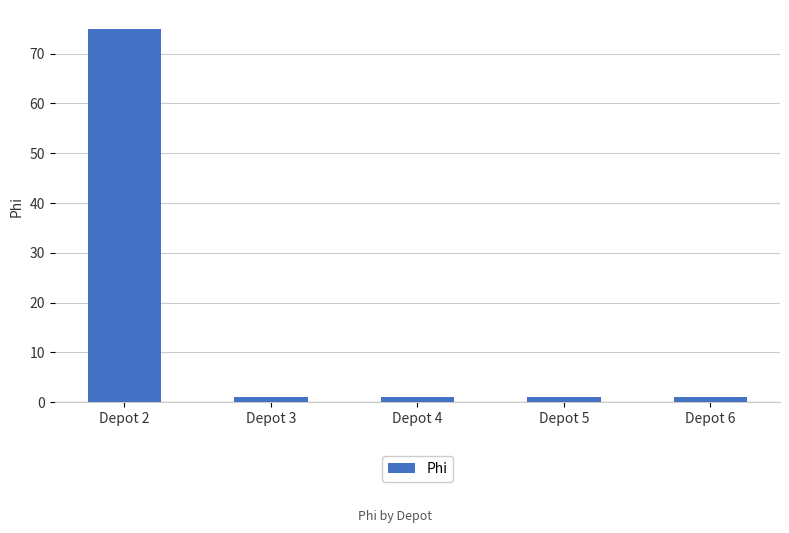

Count the number of categories in the chart.

5